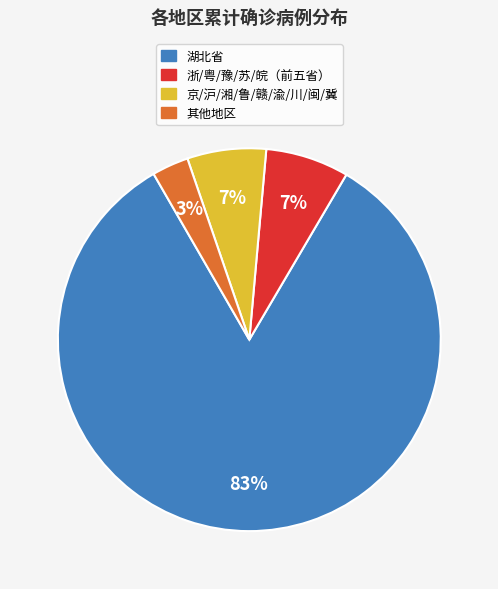

To the nearest percent, what is the difference between the largest and smallest slice percentages?

80%